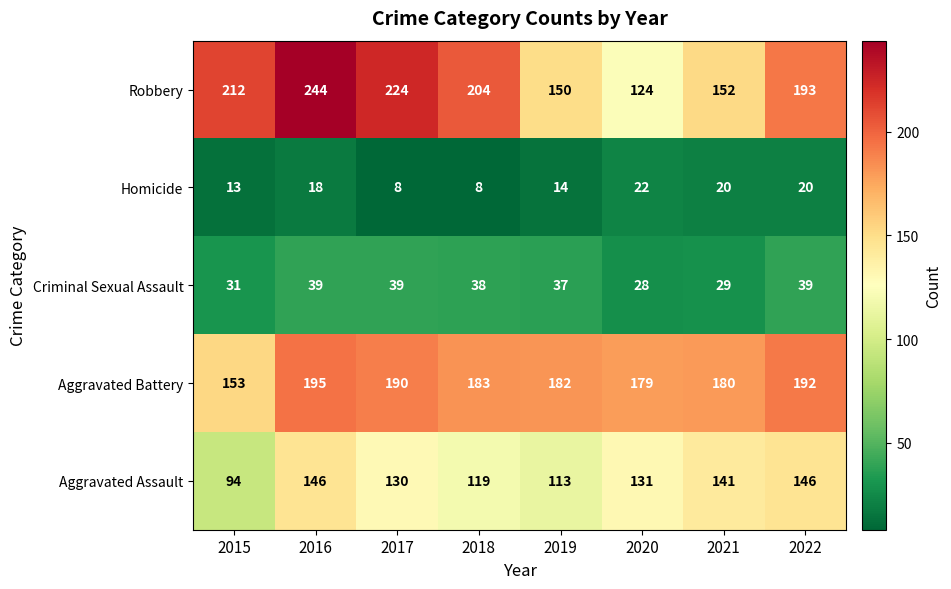

What is the total value across all series at 2022?

590